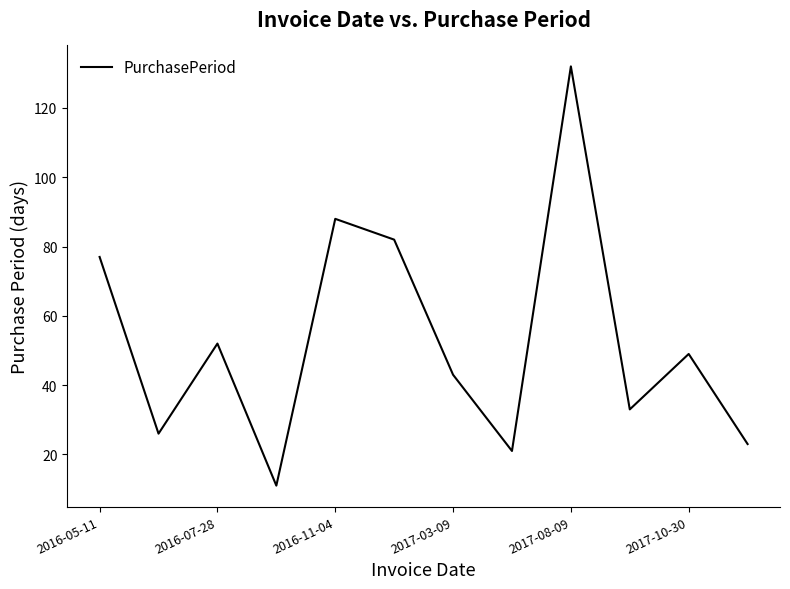

What is the maximum value shown in the chart?

132